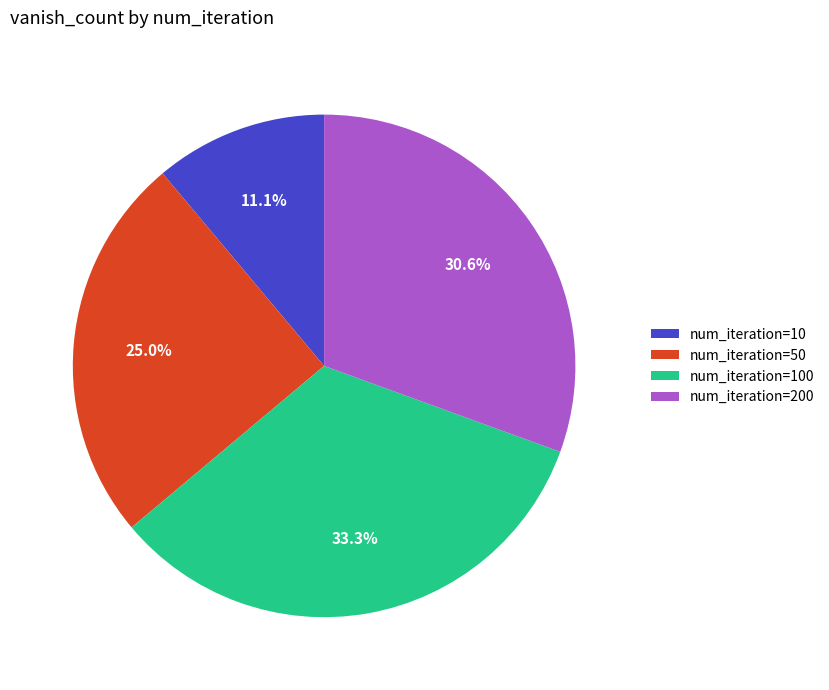

Rank the categories by value from lowest to highest.

num_iteration=10, num_iteration=50, num_iteration=200, num_iteration=100